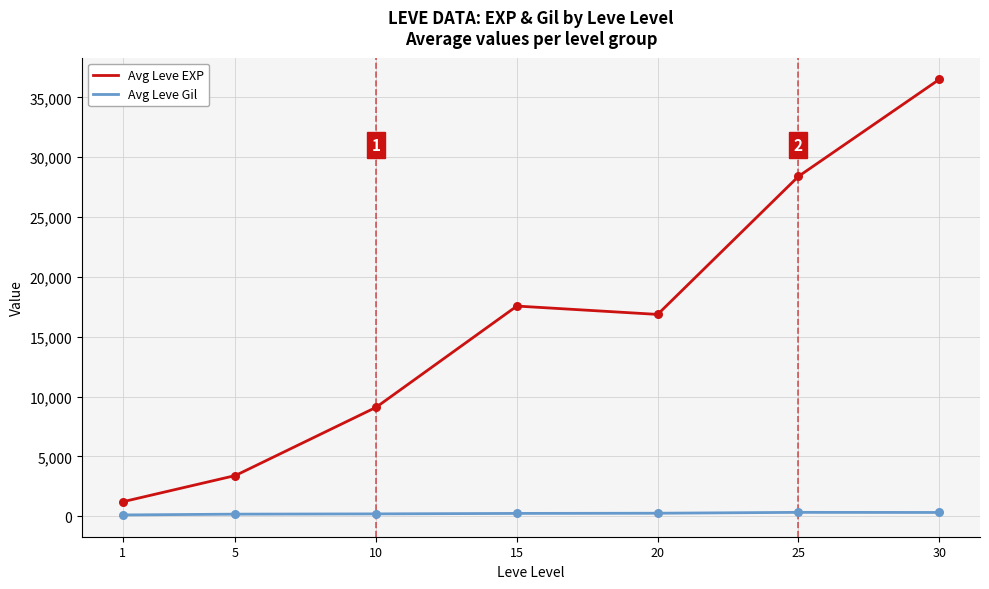

Is the value of Avg Leve Gil at 20 greater than the value of Avg Leve EXP at 1?

No